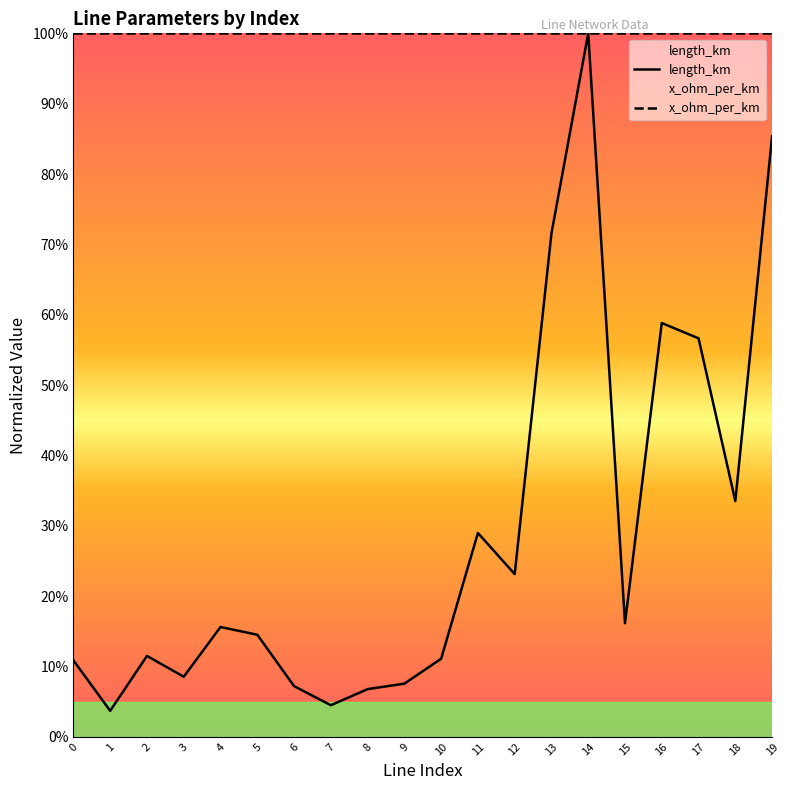

What is the difference between the highest and lowest values at 18?

0.7